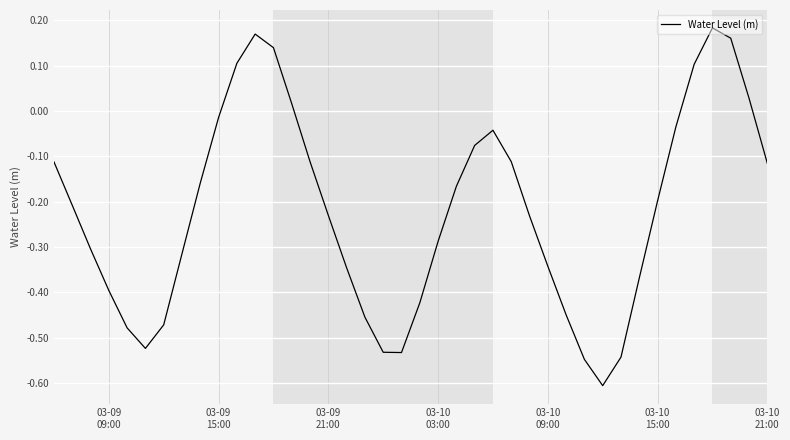

What is the difference between the maximum and minimum values?

0.8